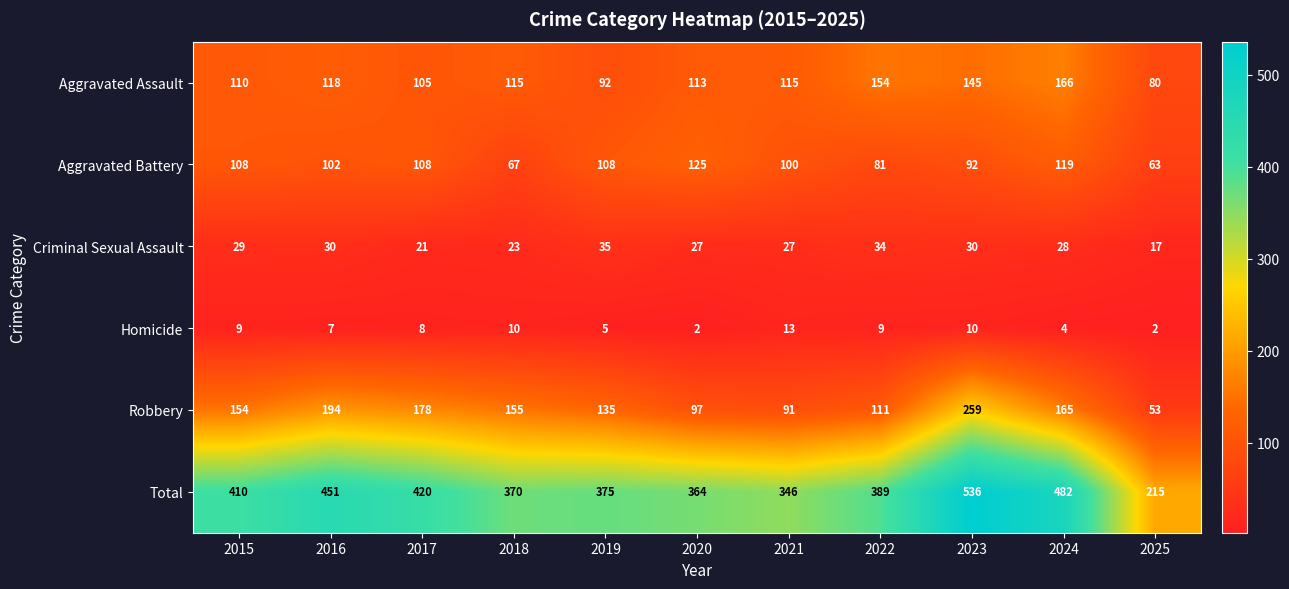

How many data points does each series have?

11